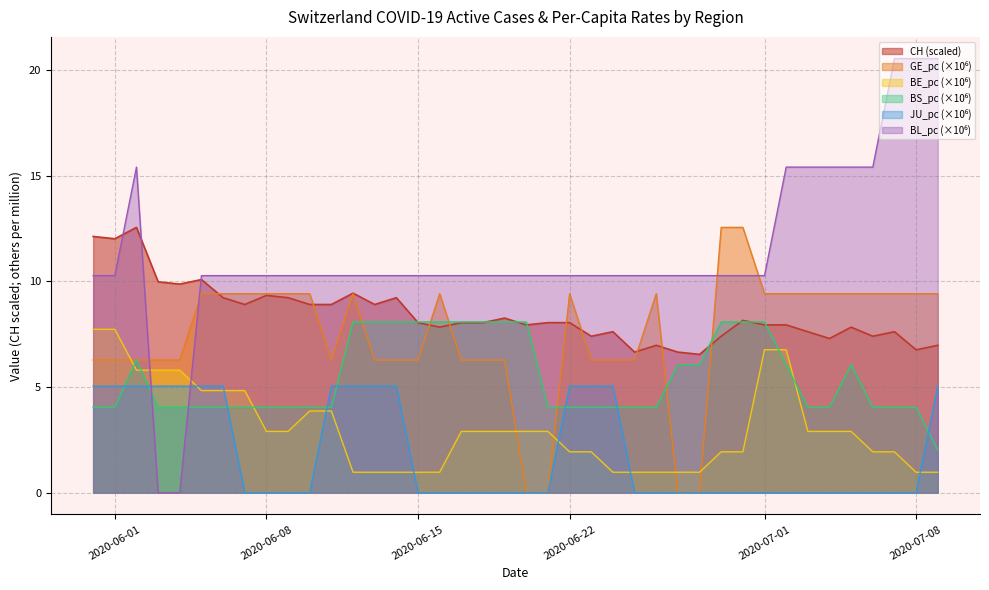

Reading left to right, transcribe all the data shown in this chart.

CH: 12.1	12.0	12.6	10.0	9.9	10.1	9.2	8.9	9.3	9.2	8.9	8.9	9.4	8.9	9.2	8.0	7.8	8.0	8.0	8.3	7.9	8.0	8.0	7.4	7.6	6.7	7.0	6.7	6.5	7.4	8.2	7.9	7.9	7.6	7.3	7.8	7.4	7.6	6.8	7.0
GE_pc: 6.3	6.3	6.3	6.3	6.3	9.4	9.4	9.4	9.4	9.4	9.4	6.3	9.4	6.3	6.3	6.3	9.4	6.3	6.3	6.3	0.0	0.0	9.4	6.3	6.3	6.3	9.4	0.0	0.0	12.6	12.6	9.4	9.4	9.4	9.4	9.4	9.4	9.4	9.4	9.4
BE_pc: 7.7	7.7	5.8	5.8	5.8	4.8	4.8	4.8	2.9	2.9	3.9	3.9	1.0	1.0	1.0	1.0	1.0	2.9	2.9	2.9	2.9	2.9	1.9	1.9	1.0	1.0	1.0	1.0	1.0	1.9	1.9	6.8	6.8	2.9	2.9	2.9	1.9	1.9	1.0	1.0
BS_pc: 4.0	4.0	6.3	4.0	4.0	4.0	4.0	4.0	4.0	4.0	4.0	4.0	8.1	8.1	8.1	8.1	8.1	8.1	8.1	8.1	8.1	4.0	4.0	4.0	4.0	4.0	4.0	6.1	6.1	8.1	8.1	8.1	6.1	4.0	4.0	6.1	4.0	4.0	4.0	2.0
JU_pc: 5.0	5.0	5.0	5.0	5.0	5.0	5.0	0.0	0.0	0.0	0.0	5.0	5.0	5.0	5.0	0.0	0.0	0.0	0.0	0.0	0.0	0.0	5.0	5.0	5.0	0.0	0.0	0.0	0.0	0.0	0.0	0.0	0.0	0.0	0.0	0.0	0.0	0.0	0.0	5.0
BL_pc: 10.3	10.3	15.4	0.0	0.0	10.3	10.3	10.3	10.3	10.3	10.3	10.3	10.3	10.3	10.3	10.3	10.3	10.3	10.3	10.3	10.3	10.3	10.3	10.3	10.3	10.3	10.3	10.3	10.3	10.3	10.3	10.3	15.4	15.4	15.4	15.4	15.4	20.5	20.5	20.5